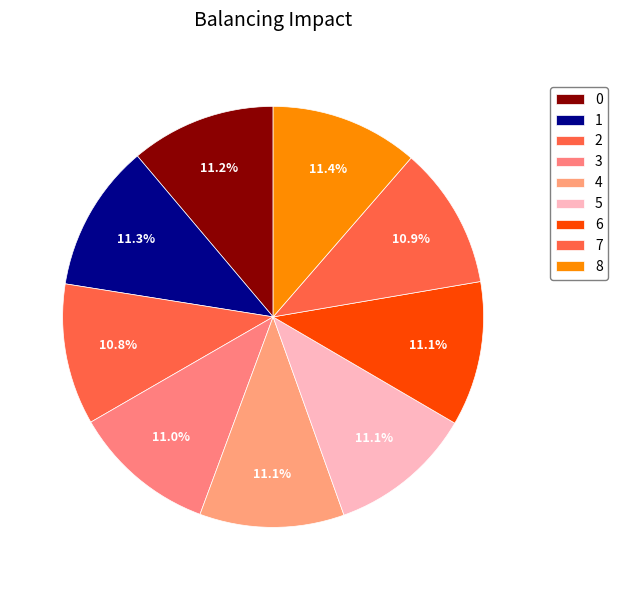

Which slice is the smallest?

2